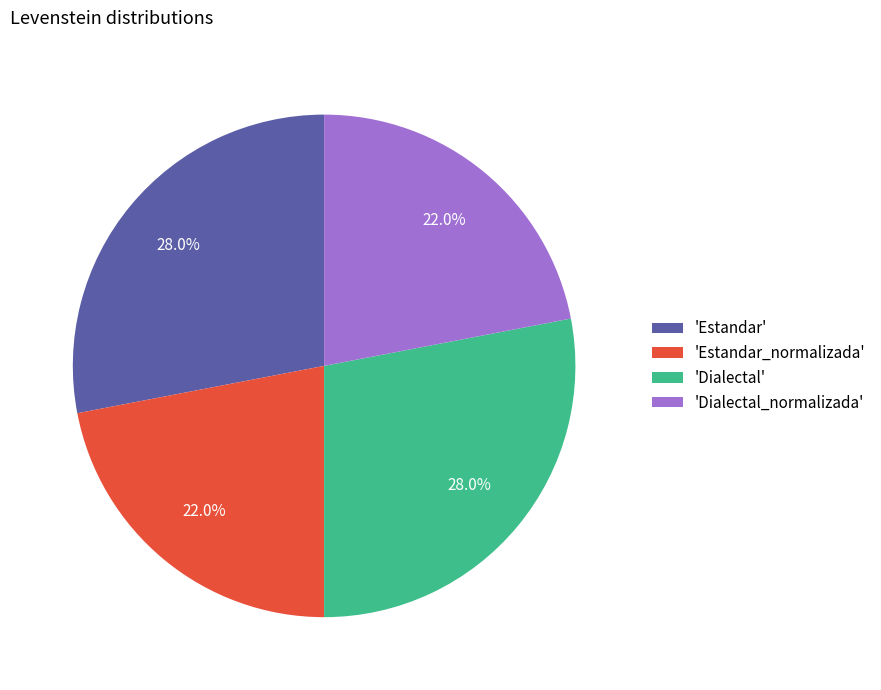

Combined, what portion of the pie is 'Dialectal_normalizada' and 'Estandar_normalizada'?

44.0%